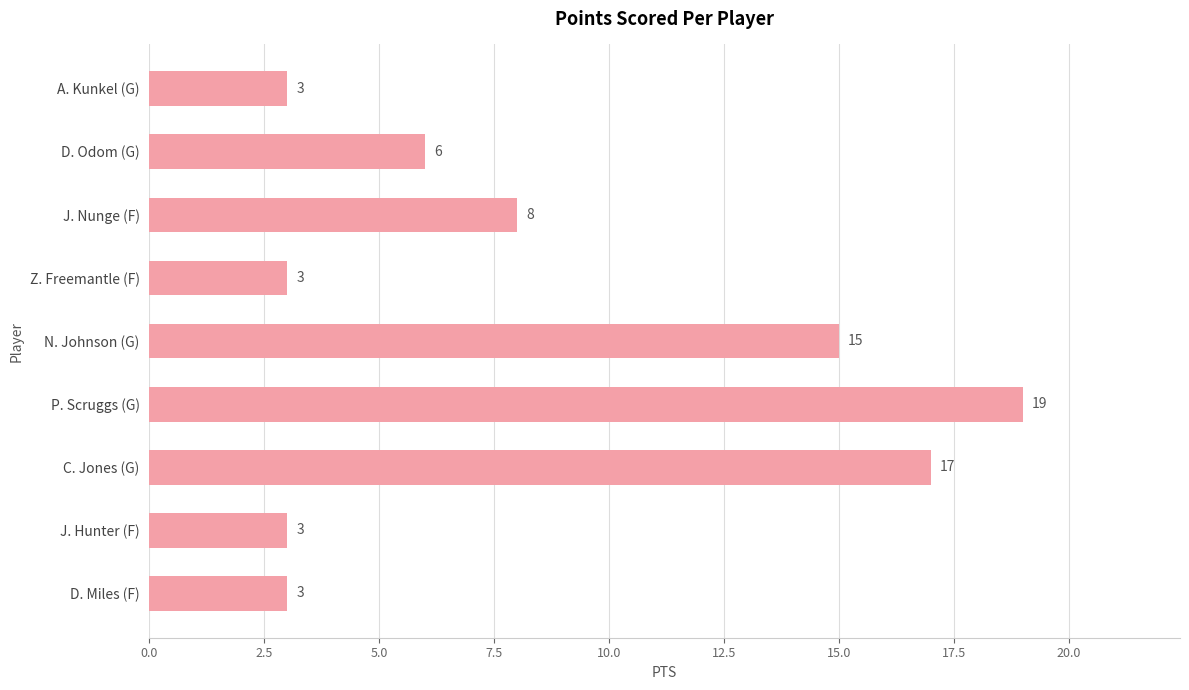

At which label is the value closest to 11?

J. Nunge (F)